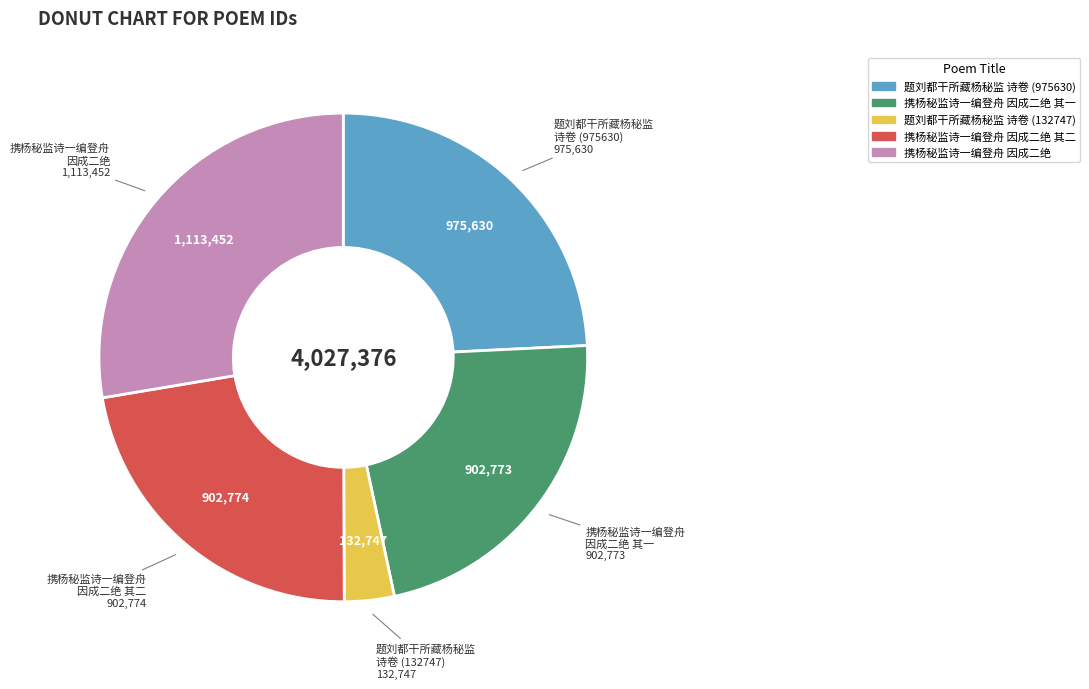

Is there any slice that represents more than half of the pie?

No